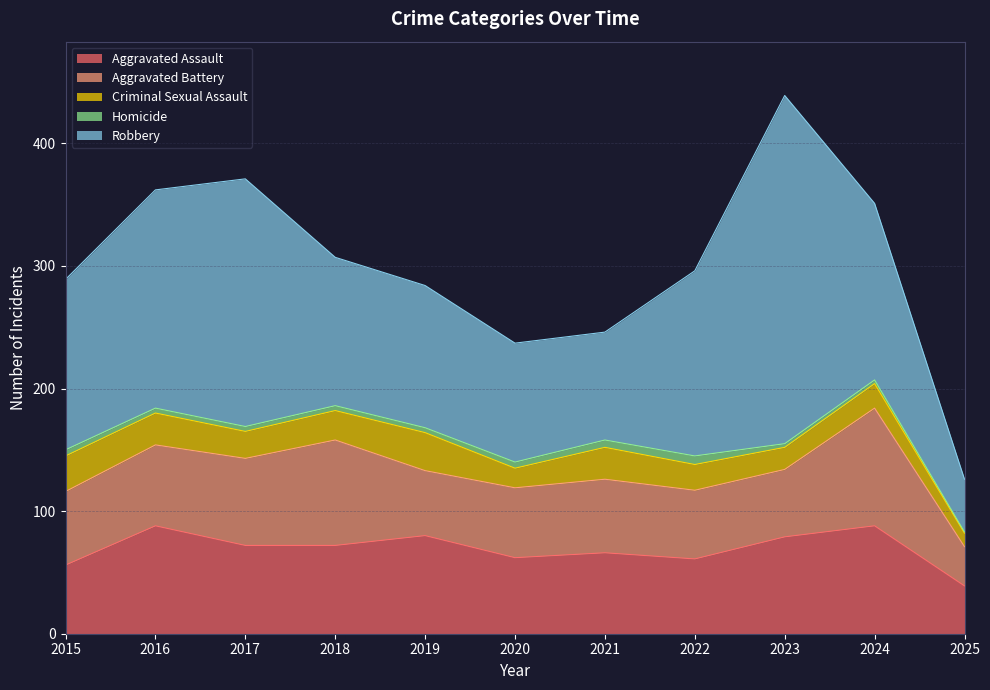

Reading left to right, list all the values displayed in this chart.

Aggravated Assault: 56	88	72	72	80	62	66	61	79	88	39
Aggravated Battery: 60	66	71	86	53	57	60	56	55	96	32
Criminal Sexual Assault: 29	26	22	24	31	16	26	21	18	20	11
Homicide: 5	4	4	4	4	5	6	7	3	3	1
Robbery: 139	178	202	121	116	97	88	151	284	144	43